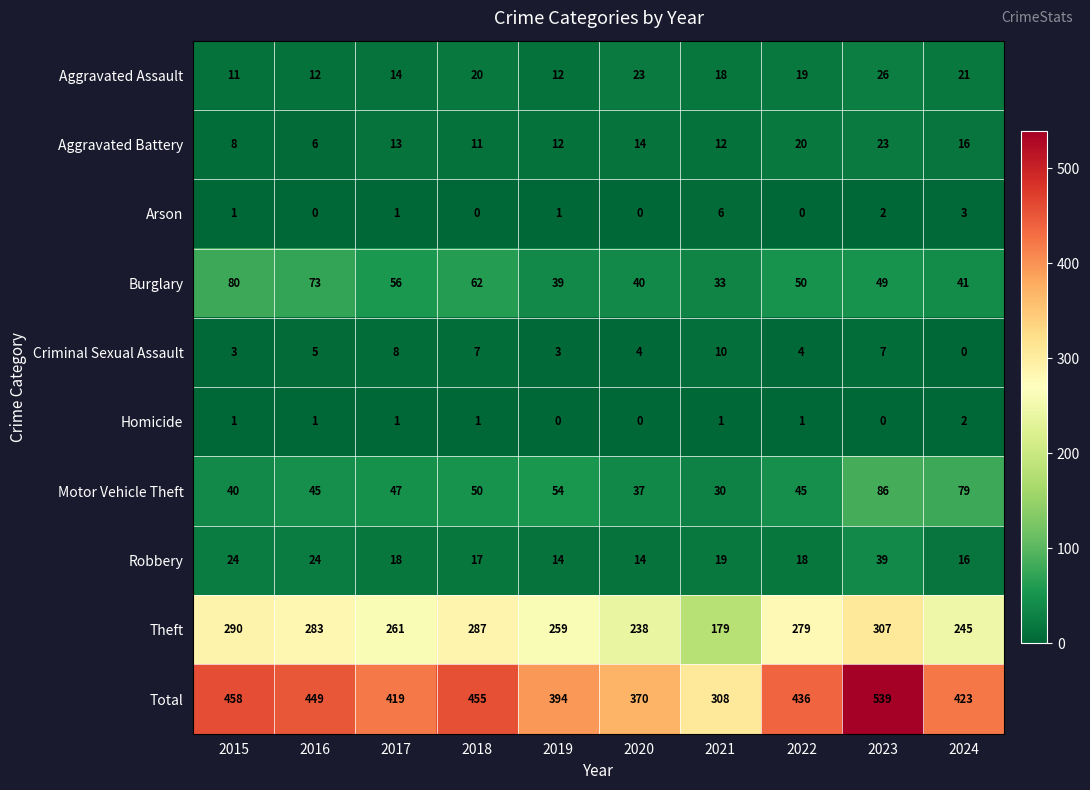

True or false: Homicide has a value of 1 at 2023.

False